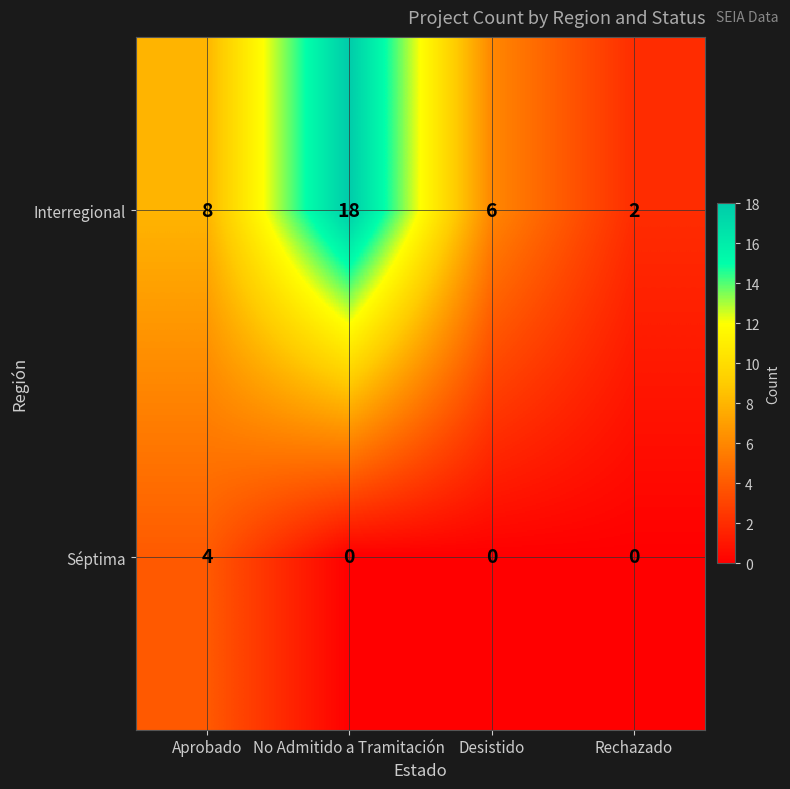

Reading left to right, transcribe all the data shown in this chart.

Interregional: 8	18	6	2
Séptima: 4	0	0	0